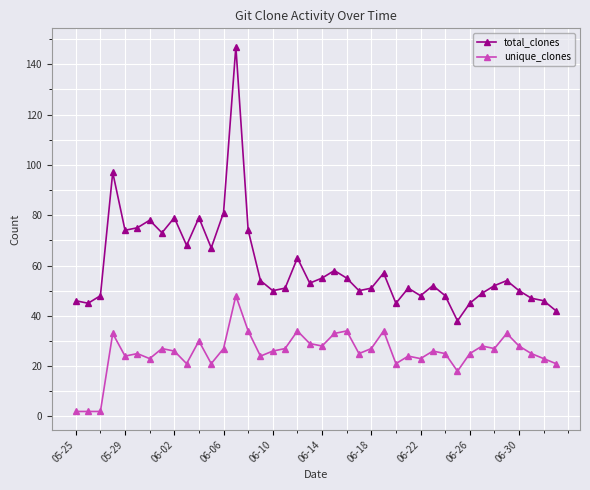

What is the minimum value for total_clones?

38